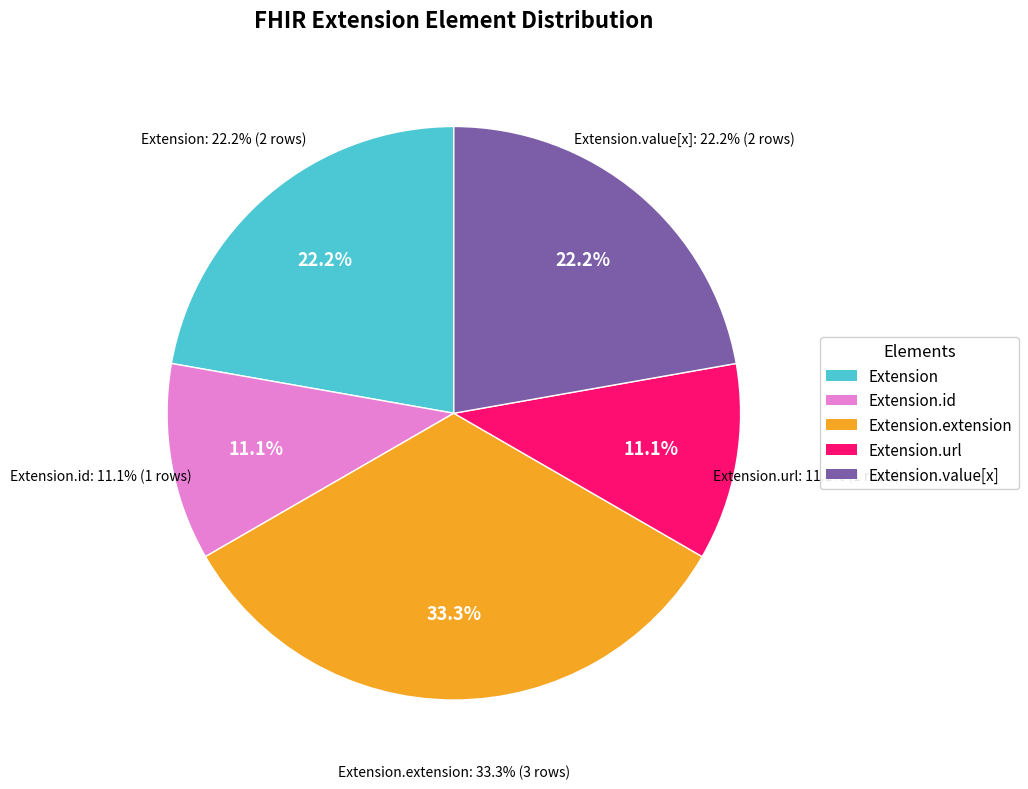

Does Extension represent more than half of the total?

No